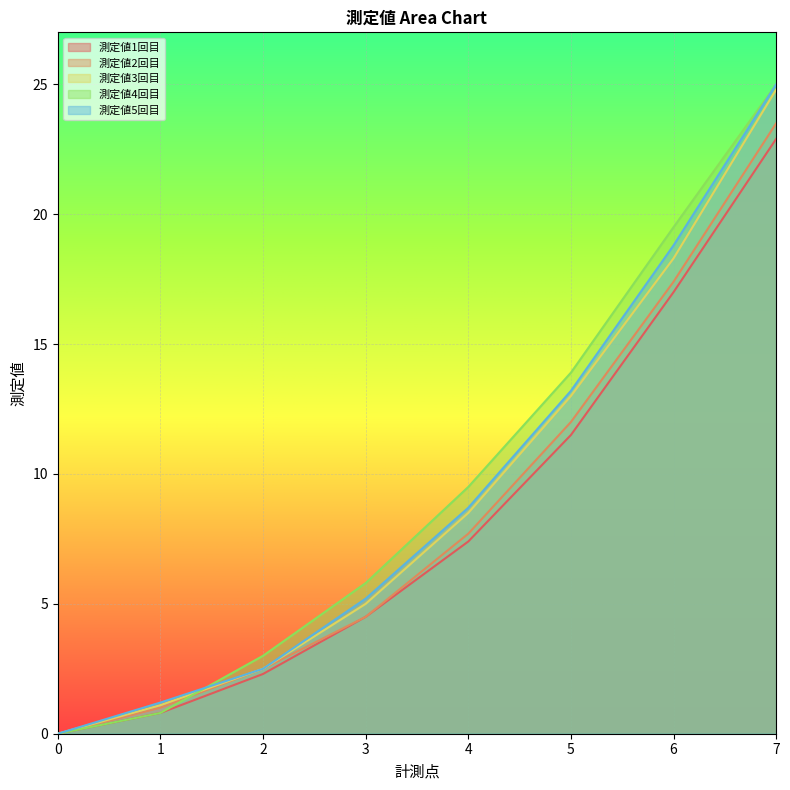

Read the 測定値1回目 value at 2.

2.3